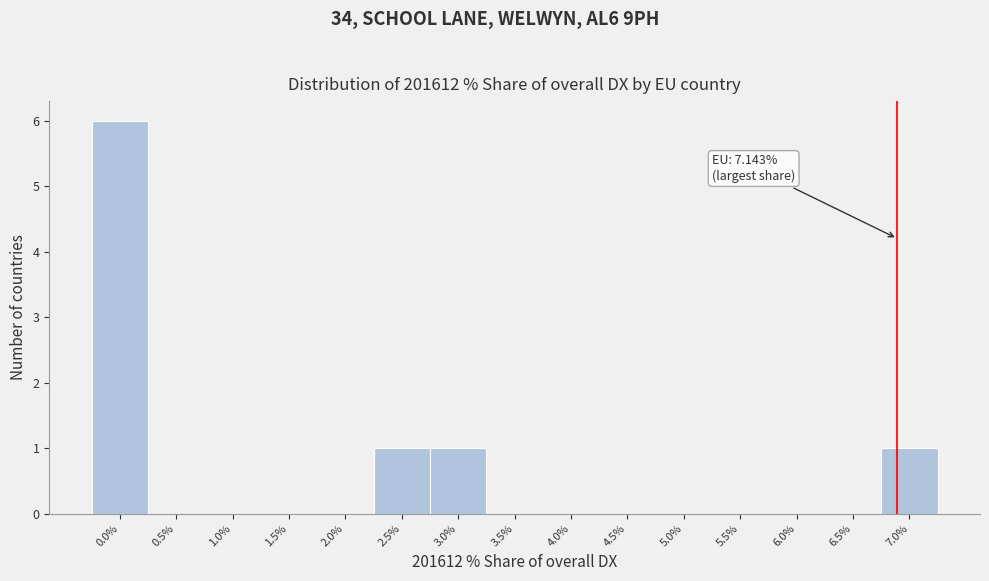

Reading left to right, transcribe all the data shown in this chart.

0.0%=6	0.5%=0	1.0%=0	1.5%=0	2.0%=0	2.5%=1	3.0%=1	3.5%=0	4.0%=0	4.5%=0	5.0%=0	5.5%=0	6.0%=0	6.5%=0	7.0%=1